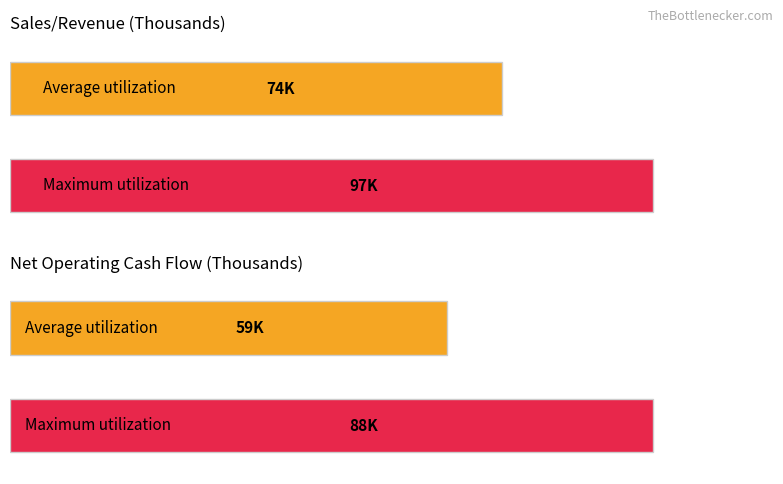

Which series has the largest range (max minus min)?

Net Operating Cash Flow